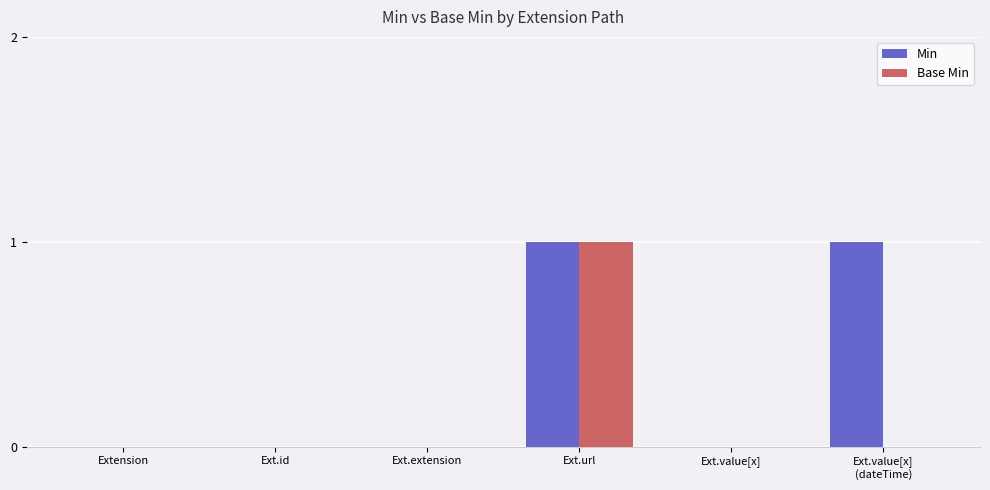

The value of Min at Ext.extension is 0. True or false?

True